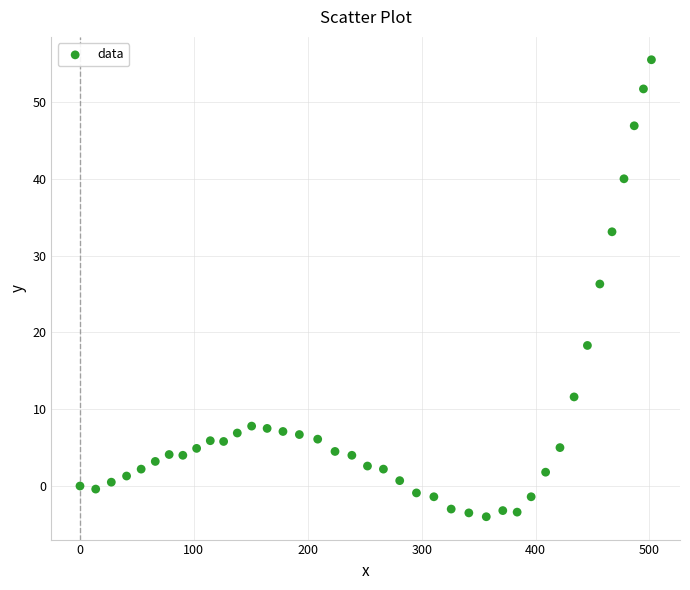

What Y value in the scatter plot is closest to 25?

26.3